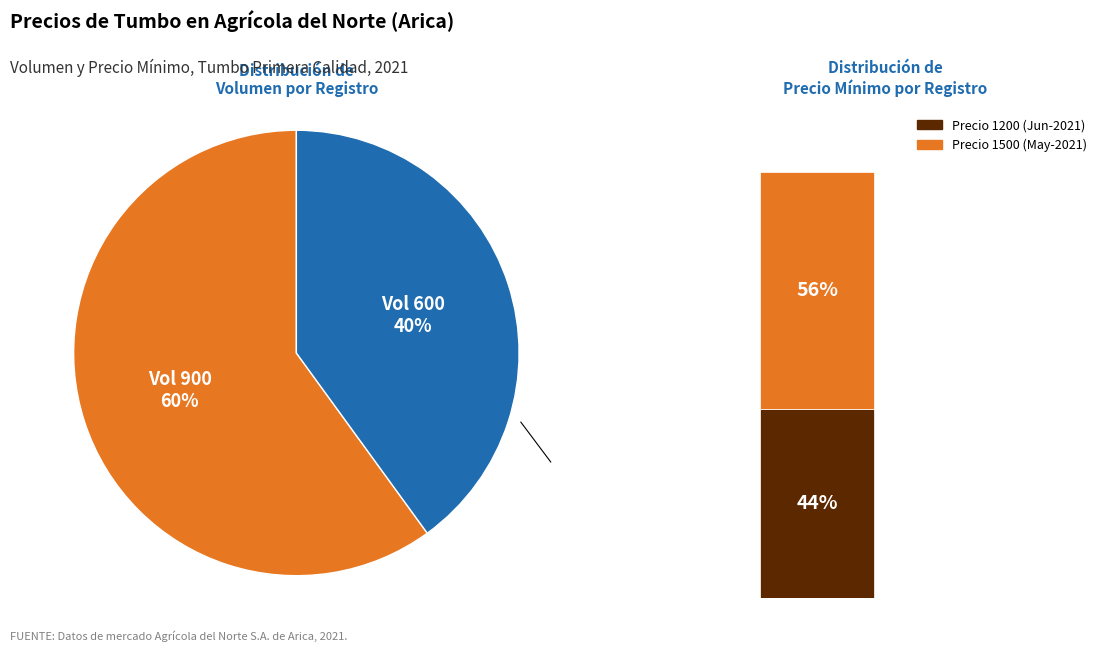

Which category accounts for the majority?

900